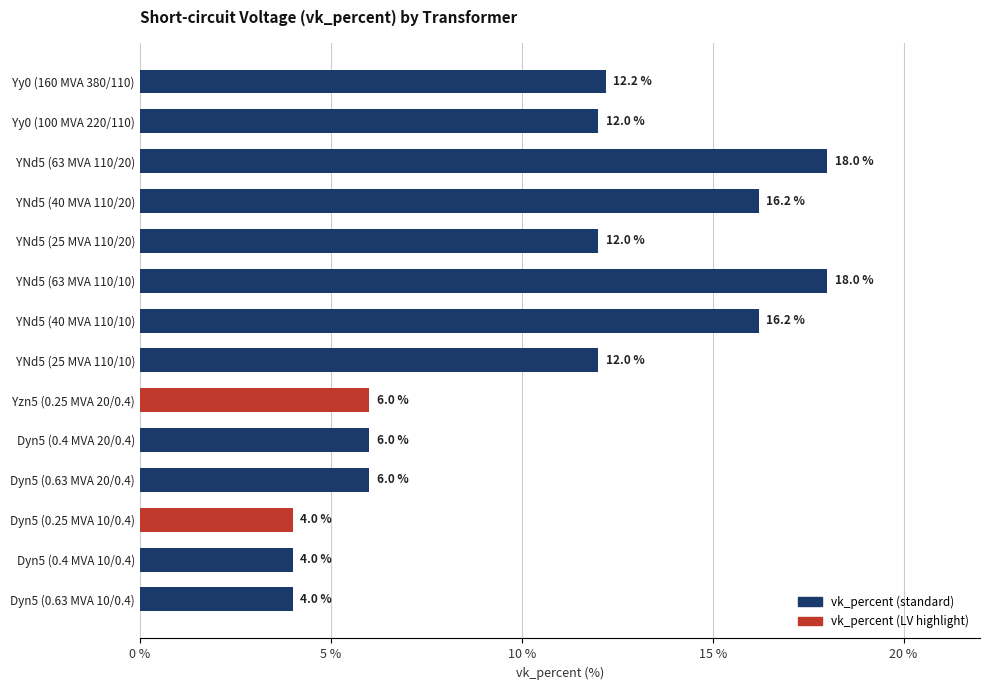

The value at Yzn5 (0.25 MVA 20/0.4) is 6.0. True or false?

True